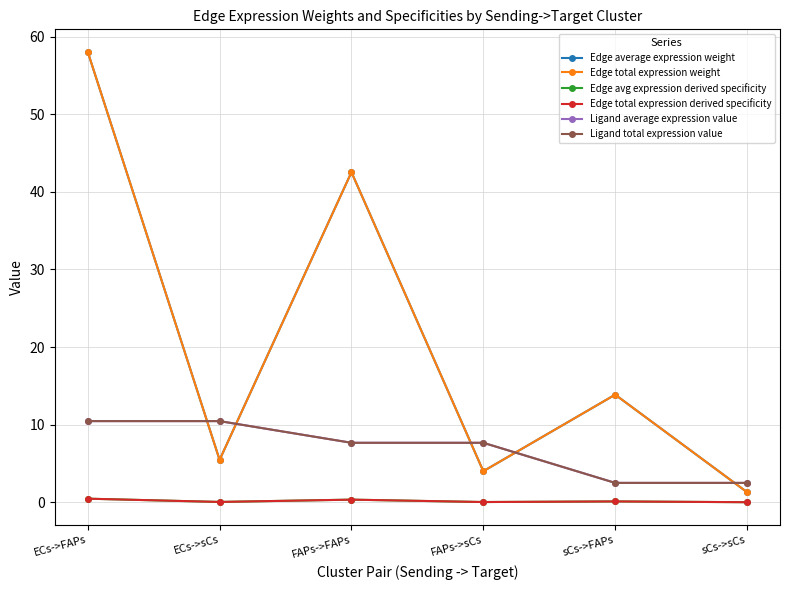

At which label does Edge total expression weight first exceed 13?

ECs->FAPs